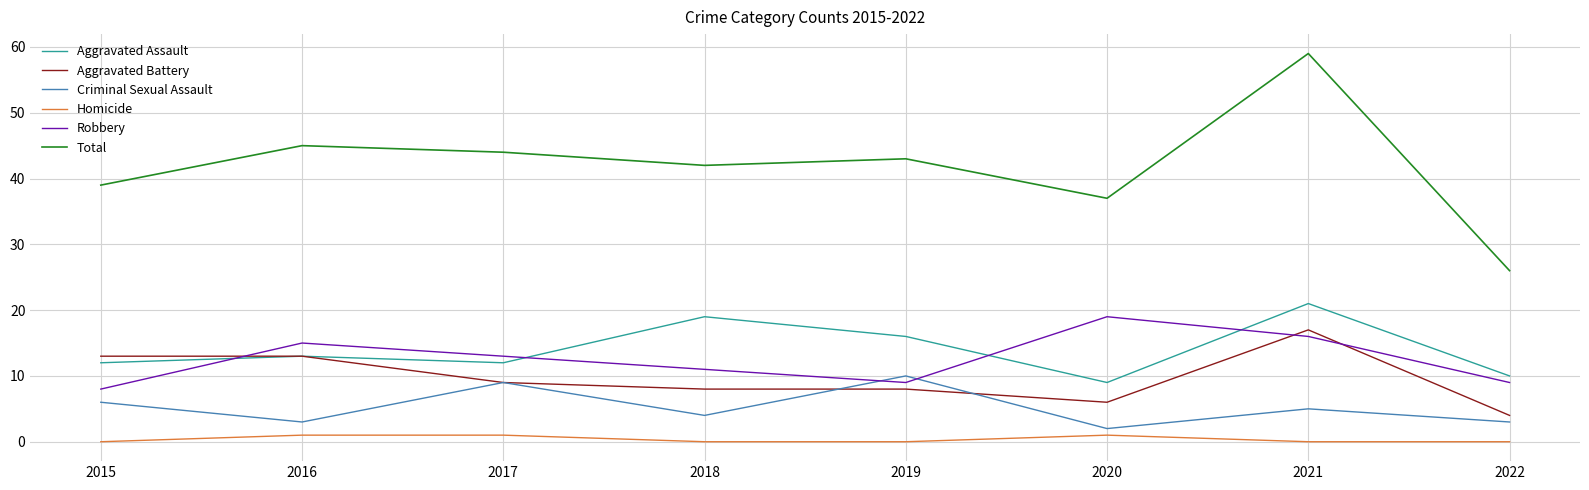

What is the maximum value for Homicide?

1